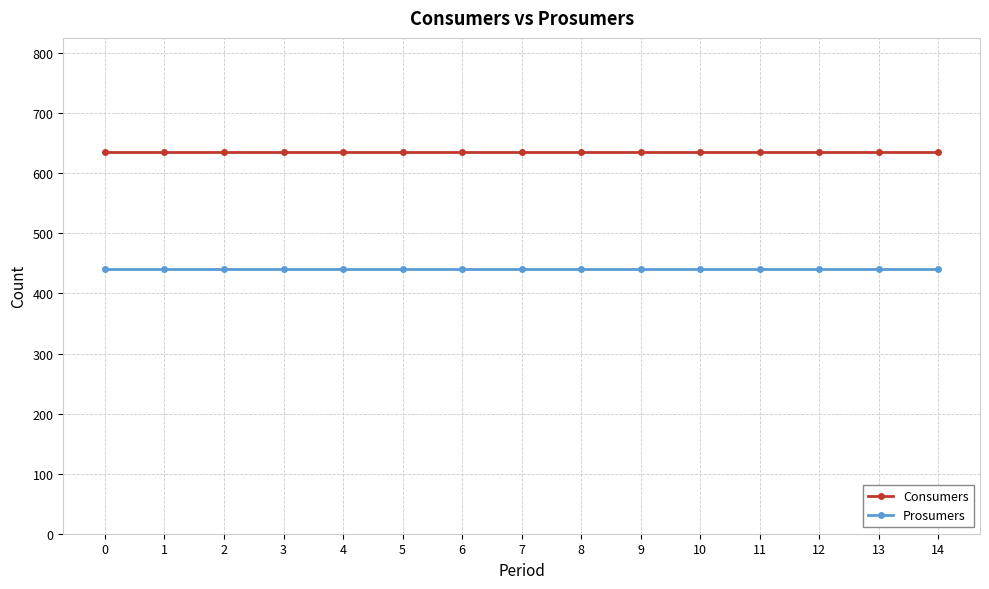

Reading right to left, extract all data points from this chart.

Consumers: 14=635	13=635	12=635	11=635	10=635	9=635	8=635	7=635	6=635	5=635	4=635	3=635	2=635	1=635	0=635
Prosumers: 14=440	13=440	12=440	11=440	10=440	9=440	8=440	7=440	6=440	5=440	4=440	3=440	2=440	1=440	0=440